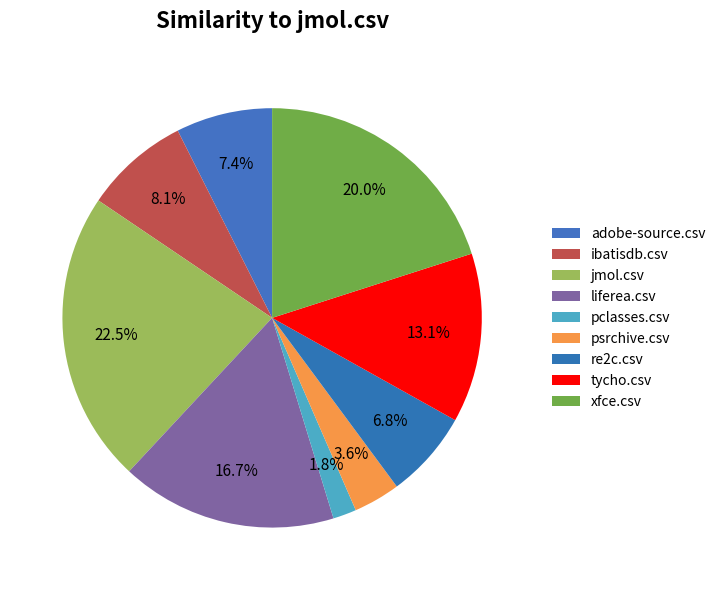

Which category has the biggest portion of the pie?

jmol.csv